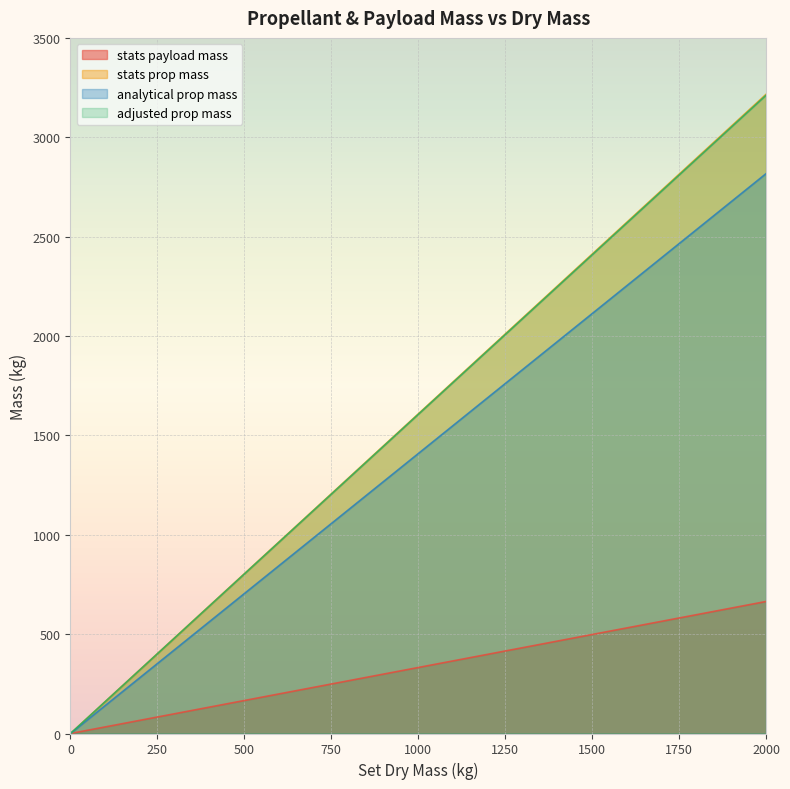

True or false: stats prop mass and stats payload mass intersect in this chart.

False